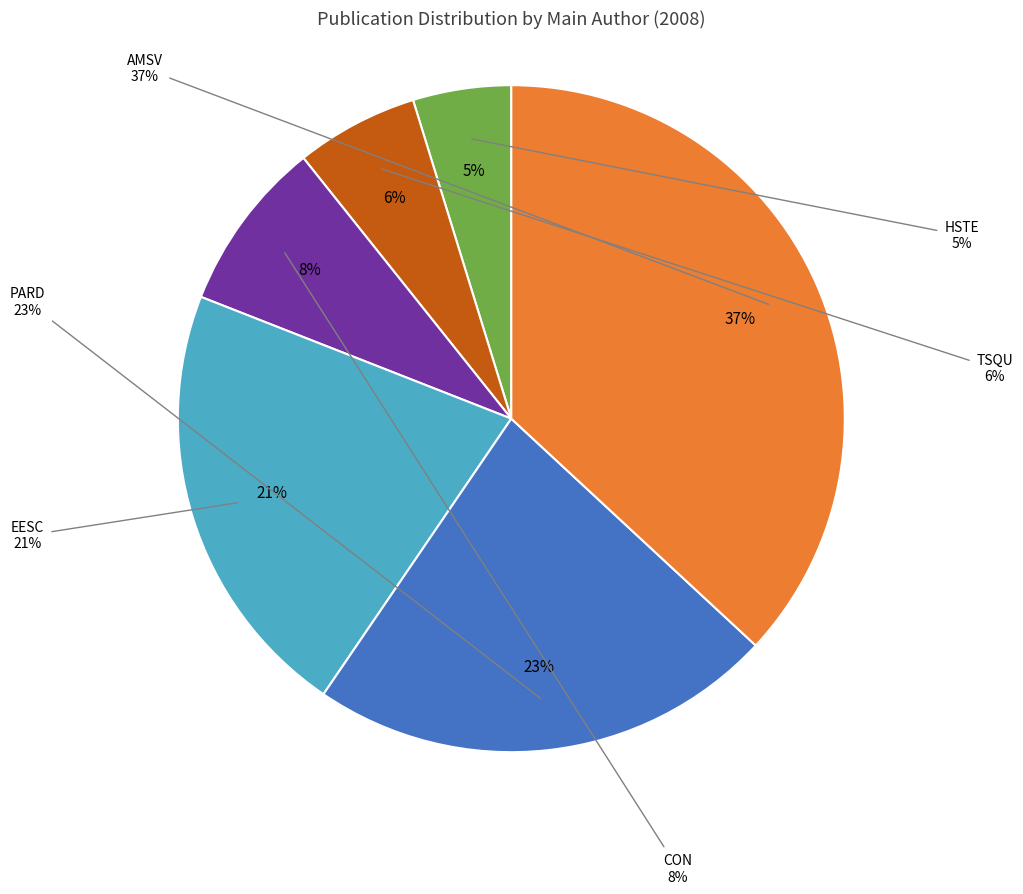

Is there any slice that represents more than half of the pie?

No